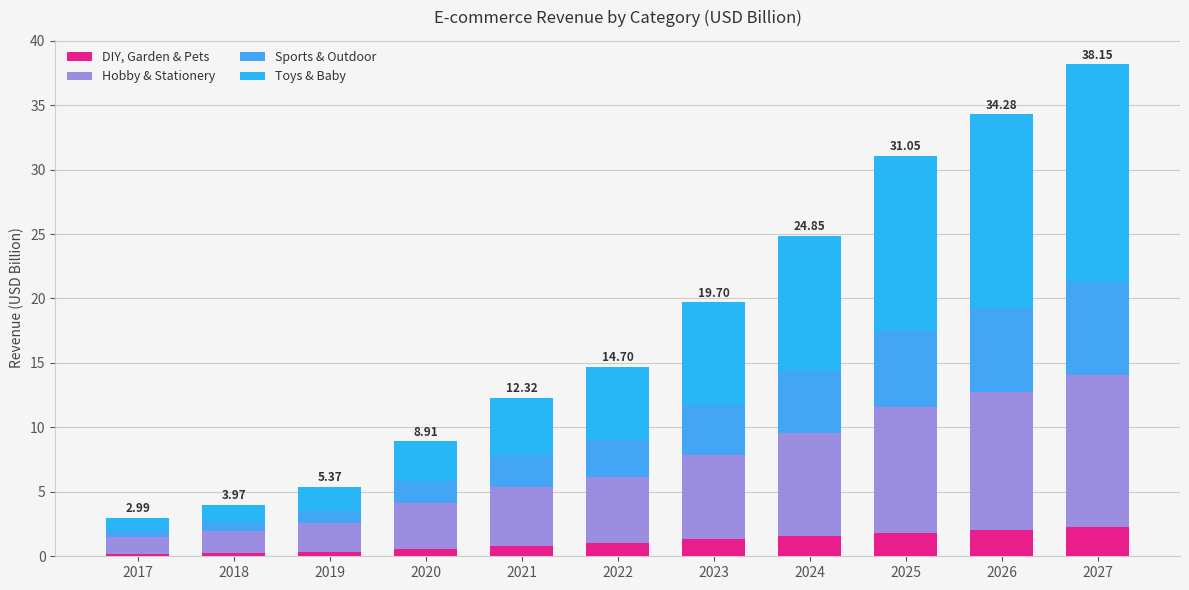

Between 2020 and 2022, which series saw the biggest shift?

Toys & Baby